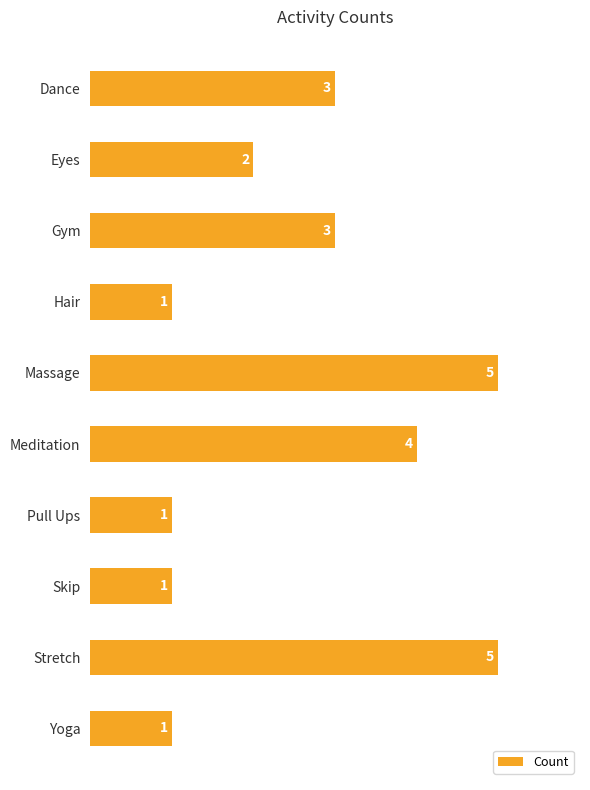

What is the minimum value shown in the chart?

1